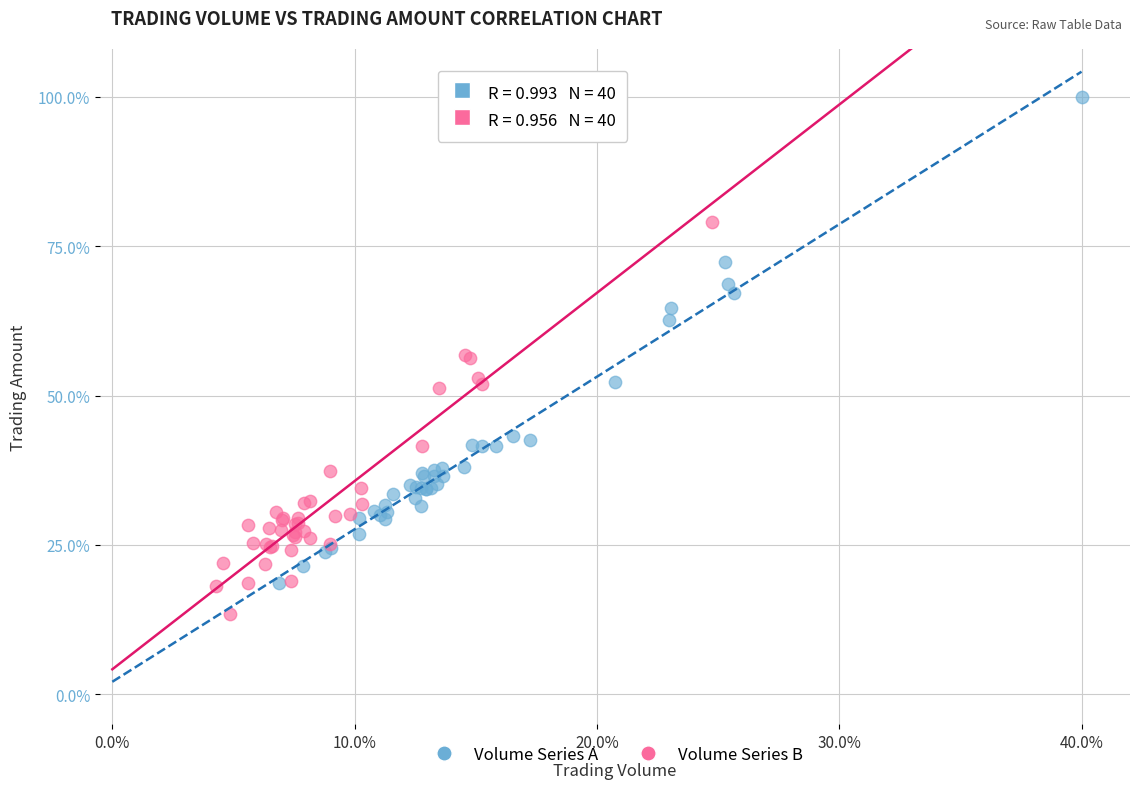

What are all the series names shown in the legend?

Volume Series A, Volume Series B